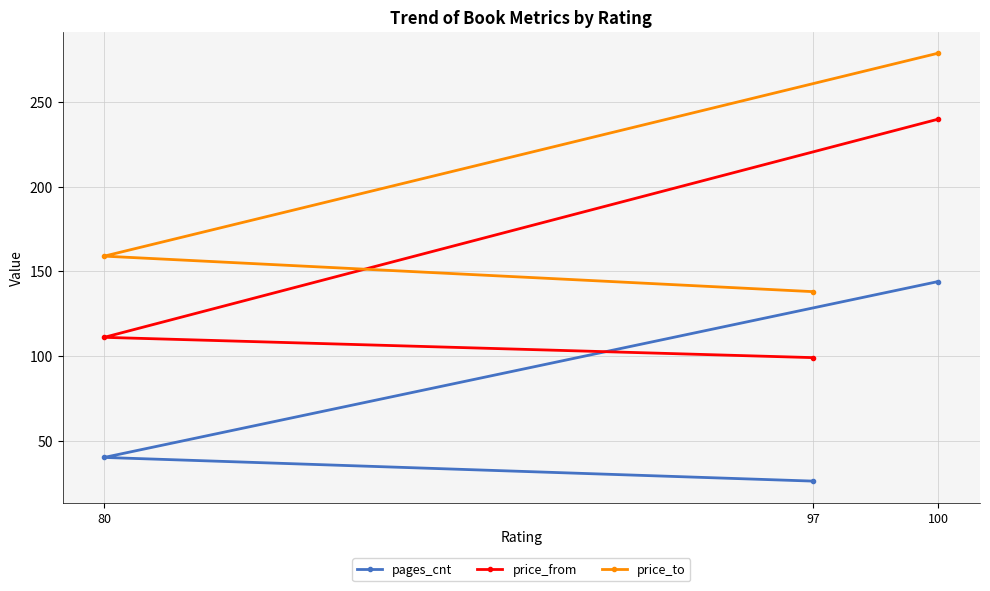

List the labels in order of price_to value, largest first.

100, 80, 97